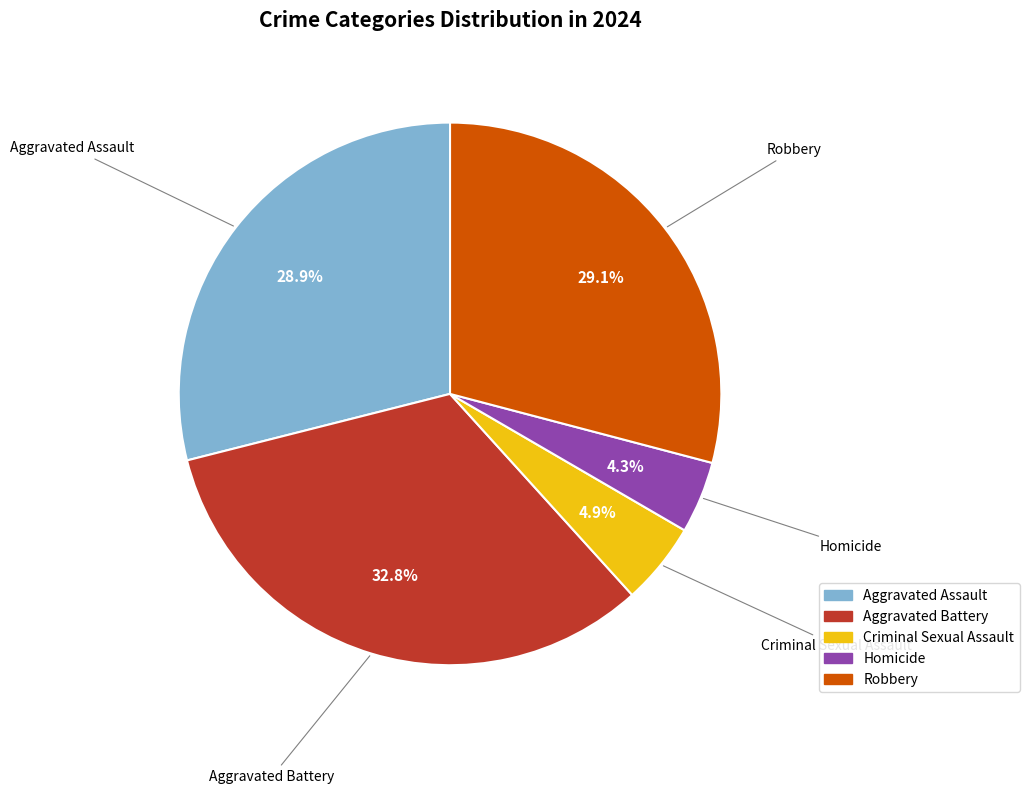

What is the largest slice in the pie chart?

Aggravated Battery